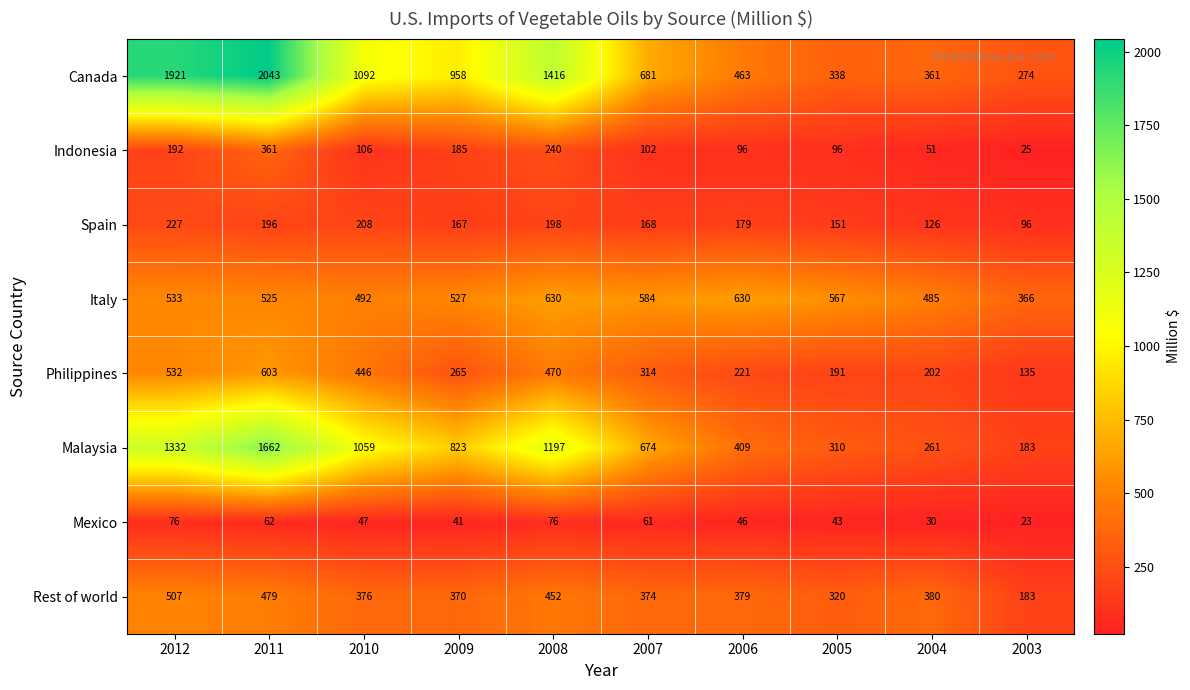

Which series has the largest total across all categories?

Canada